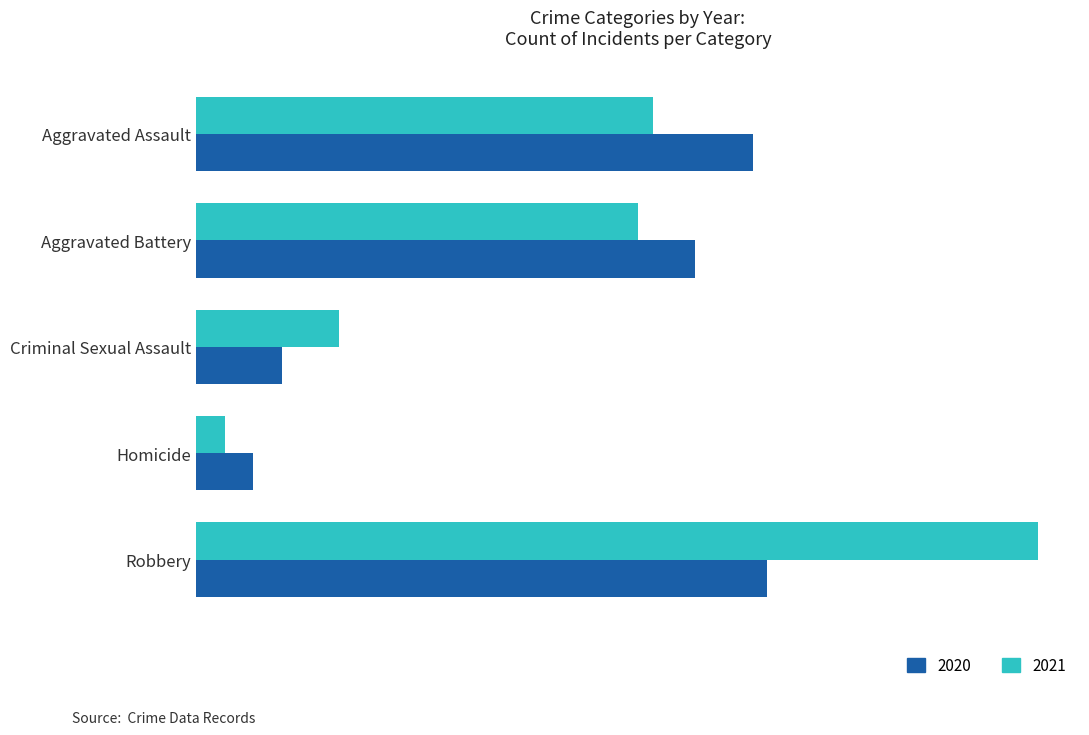

Which series changed the most between Criminal Sexual Assault and Homicide?

2021